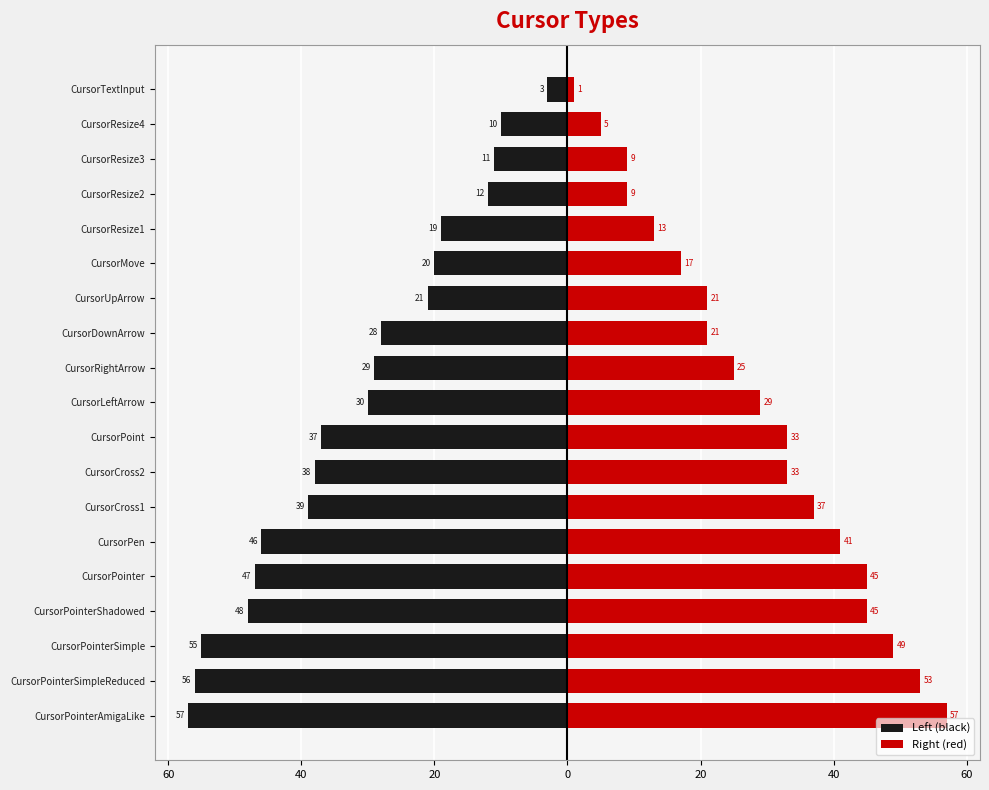

How many groups of bars are there?

19